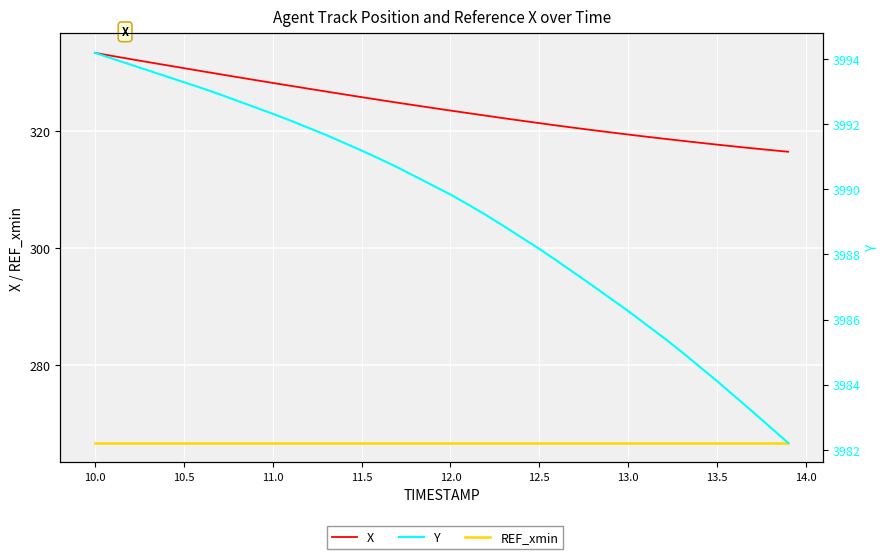

How many series are shown in this chart?

3